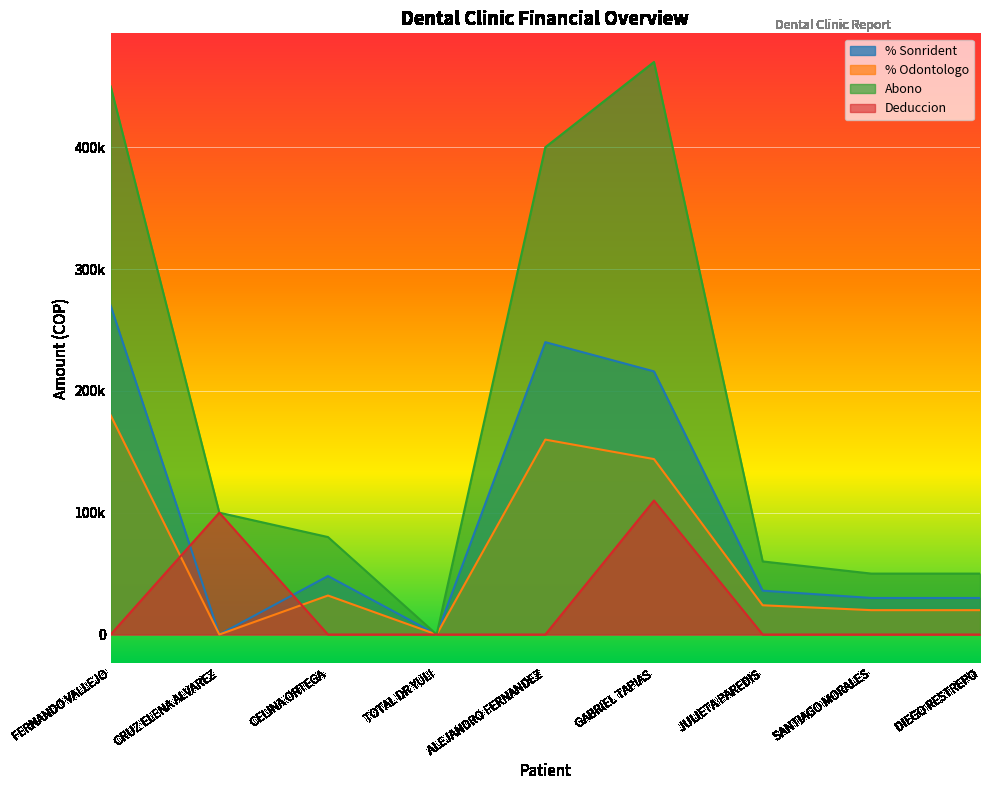

At which label does % Odontologo reach its minimum?

CRUZ ELENA ALVAREZ